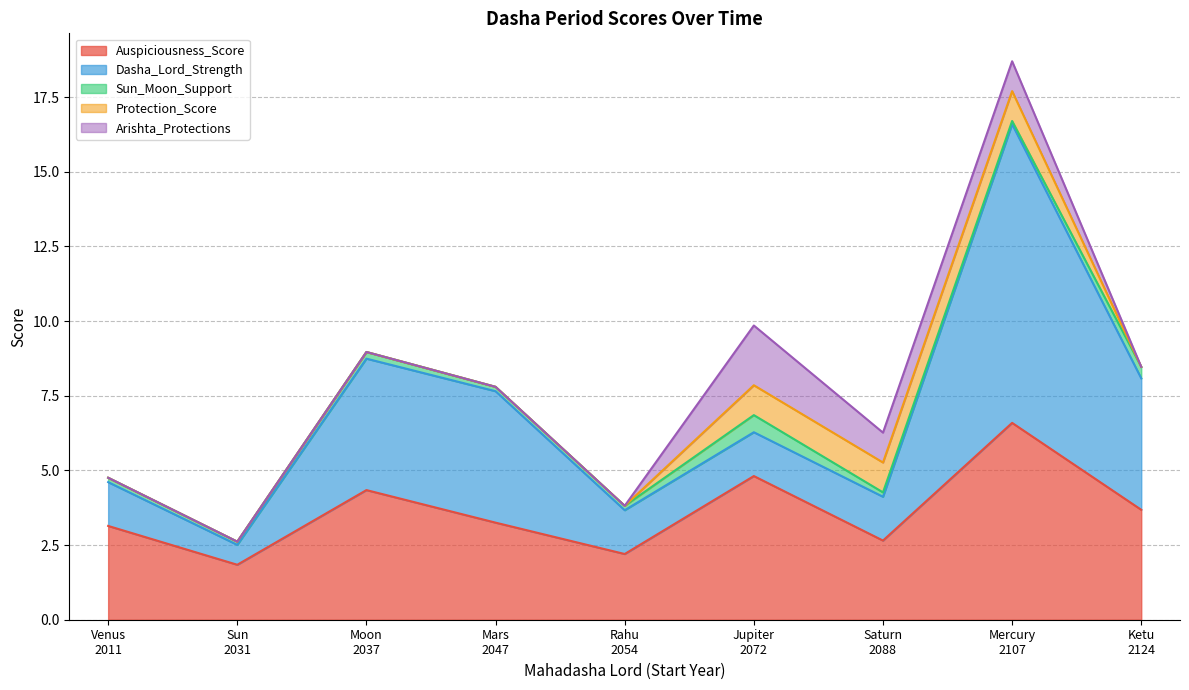

At how many categories does at least one series exceed 4?

5